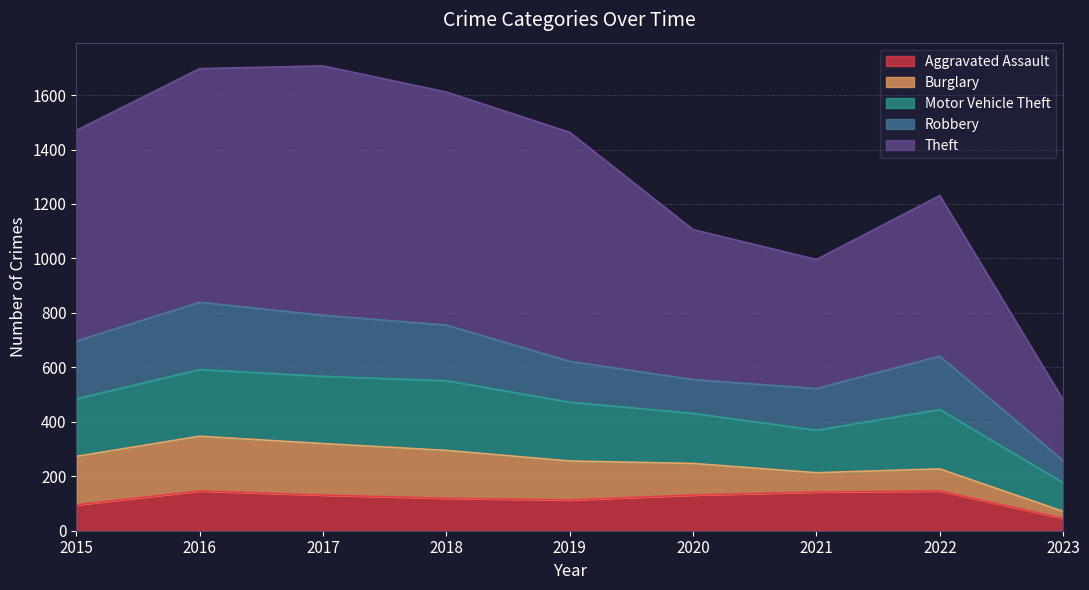

What is the minimum value shown in the chart?

26